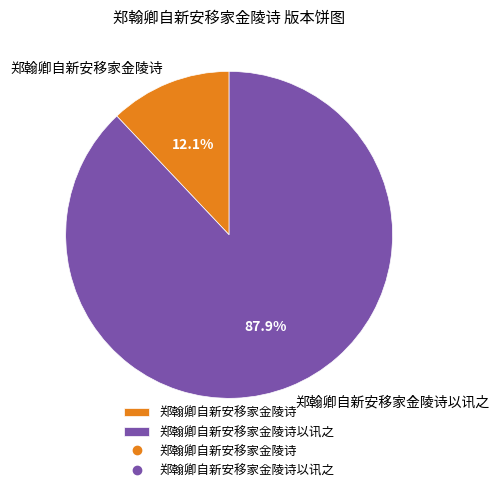

What is the largest slice in the pie chart?

郑翰卿自新安移家金陵诗以讯之